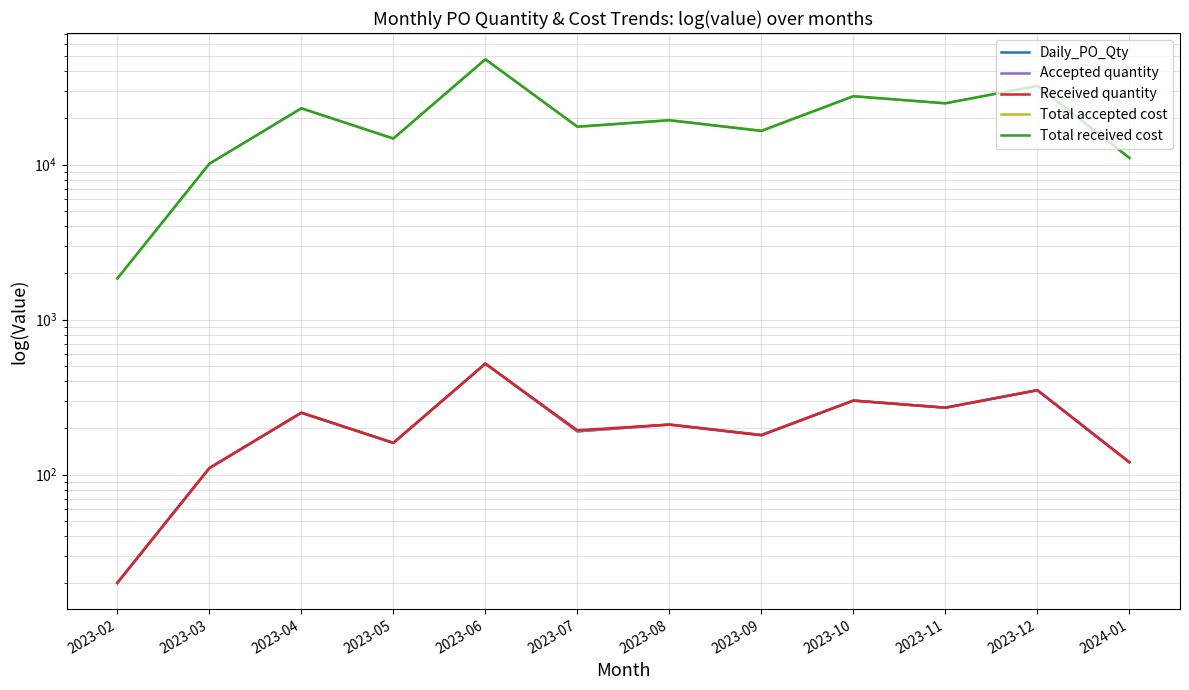

Between 2023-06 and 2023-10, which series saw the biggest shift?

Total accepted cost